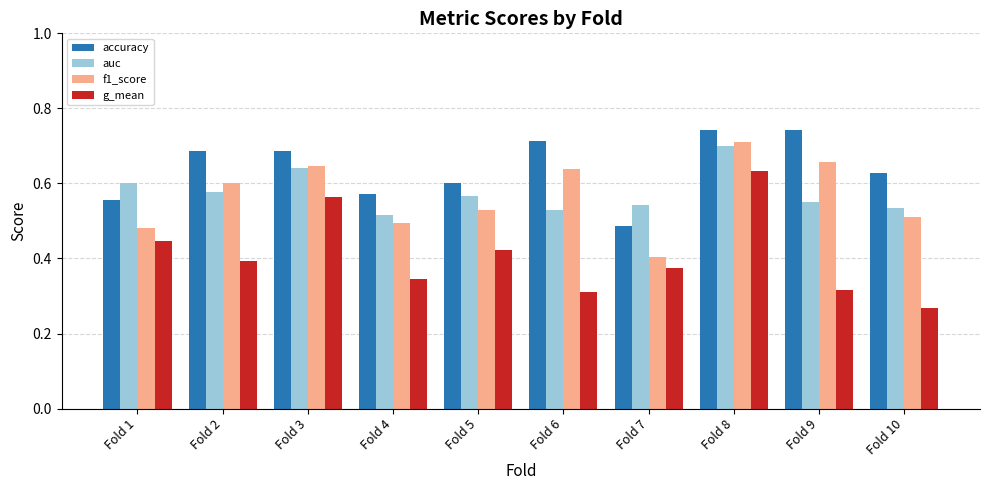

How many accuracy values are between 0 and 1?

10